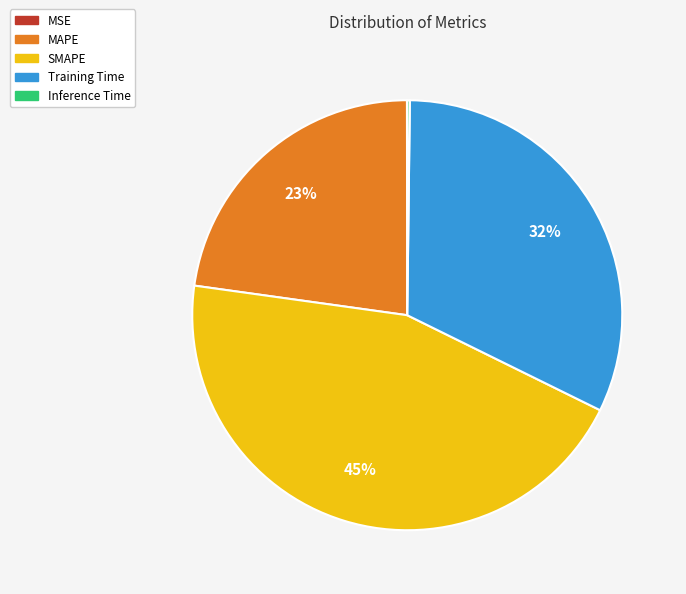

True or false: MAPE accounts for 23% of the total.

True